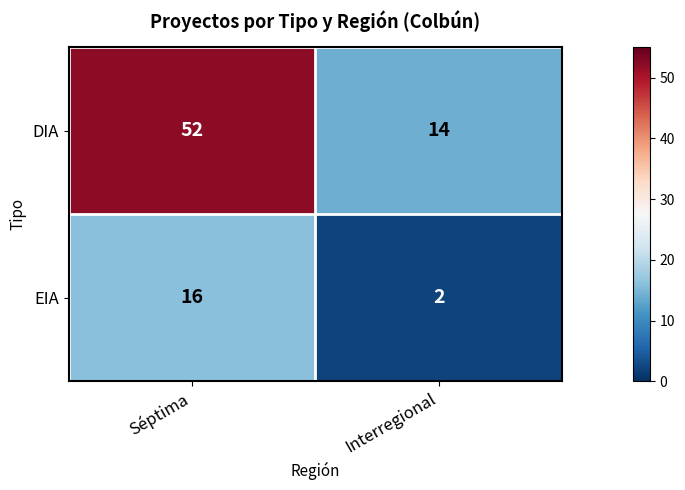

Which series has the largest total across all categories?

DIA